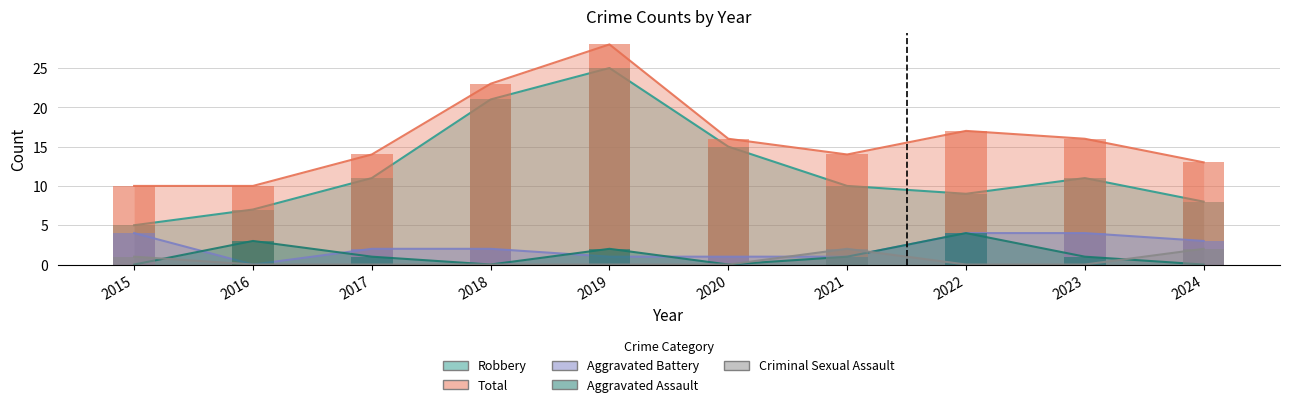

Reading left to right, extract all data points from this chart.

Aggravated Assault: 0	3	1	0	2	0	1	4	1	0
Aggravated Battery: 4	0	2	2	1	1	1	4	4	3
Criminal Sexual Assault: 1	0	0	0	0	0	2	0	0	2
Robbery: 5	7	11	21	25	15	10	9	11	8
Total: 10	10	14	23	28	16	14	17	16	13